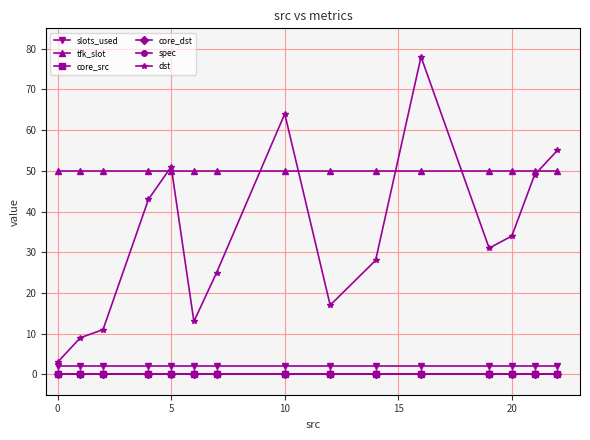

True or false: dst has more than 1 points higher than both neighbors.

True